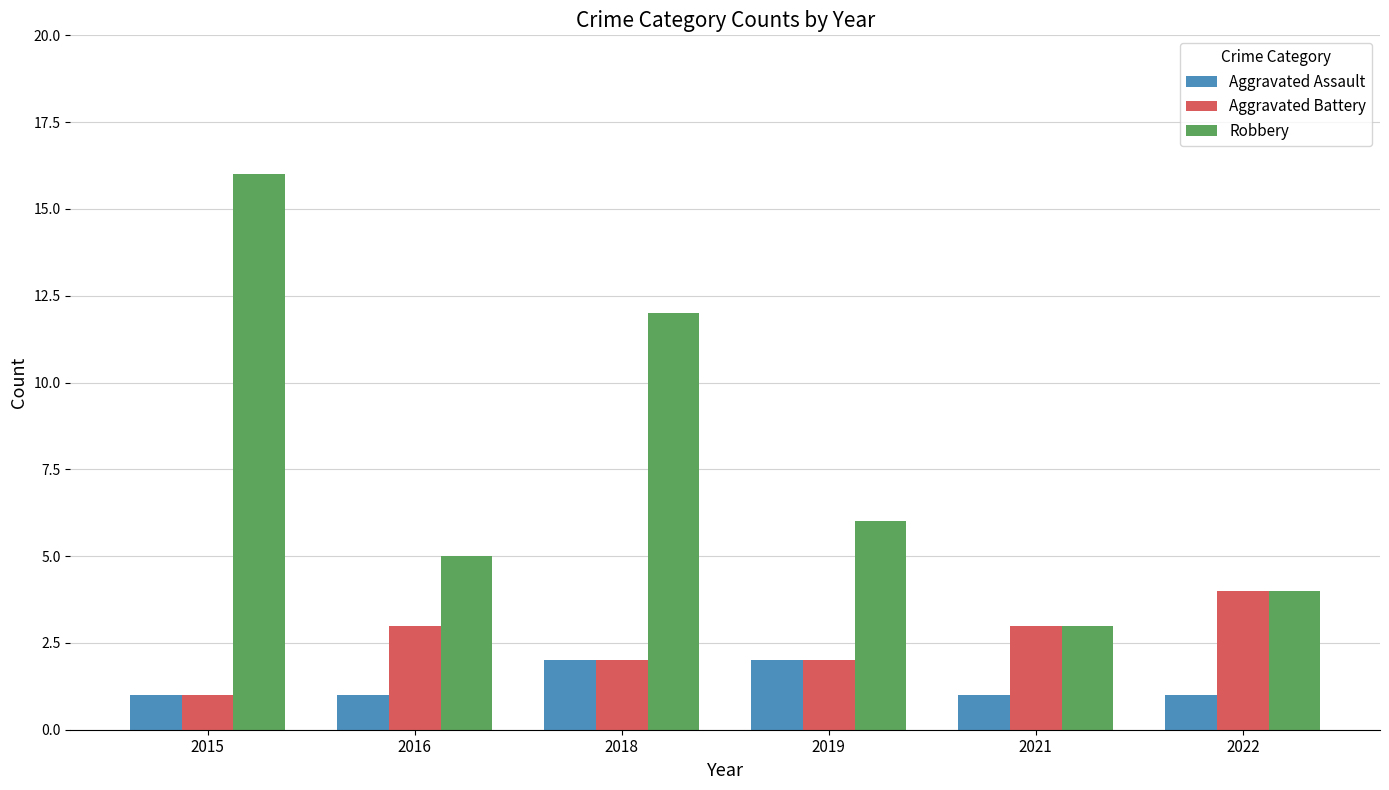

Which series changed the most between 2018 and 2022?

Robbery